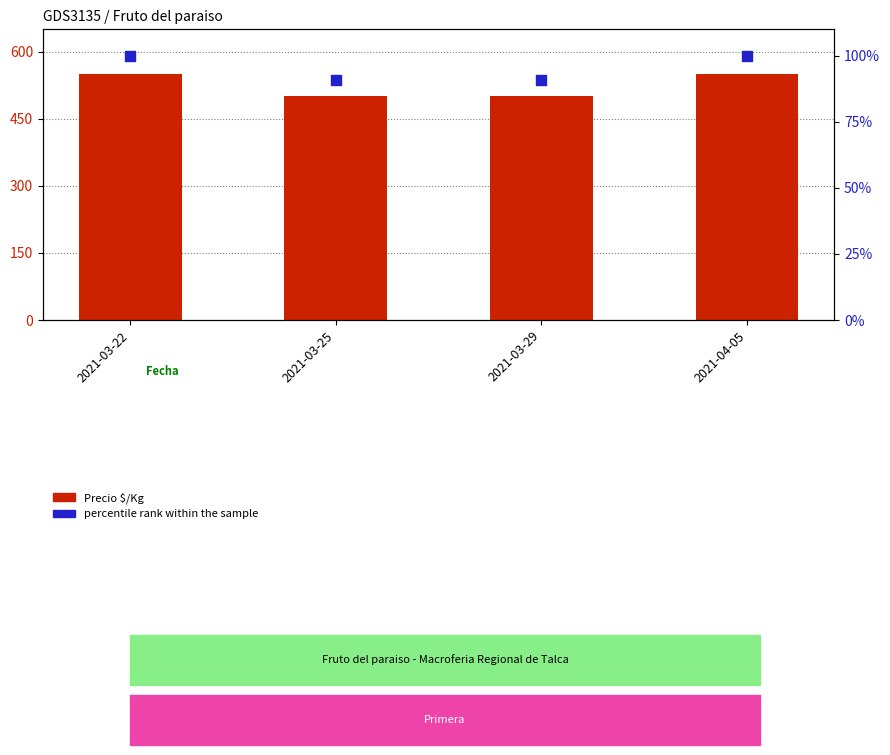

Which series reaches the minimum Y coordinate?

percentile rank within the sample